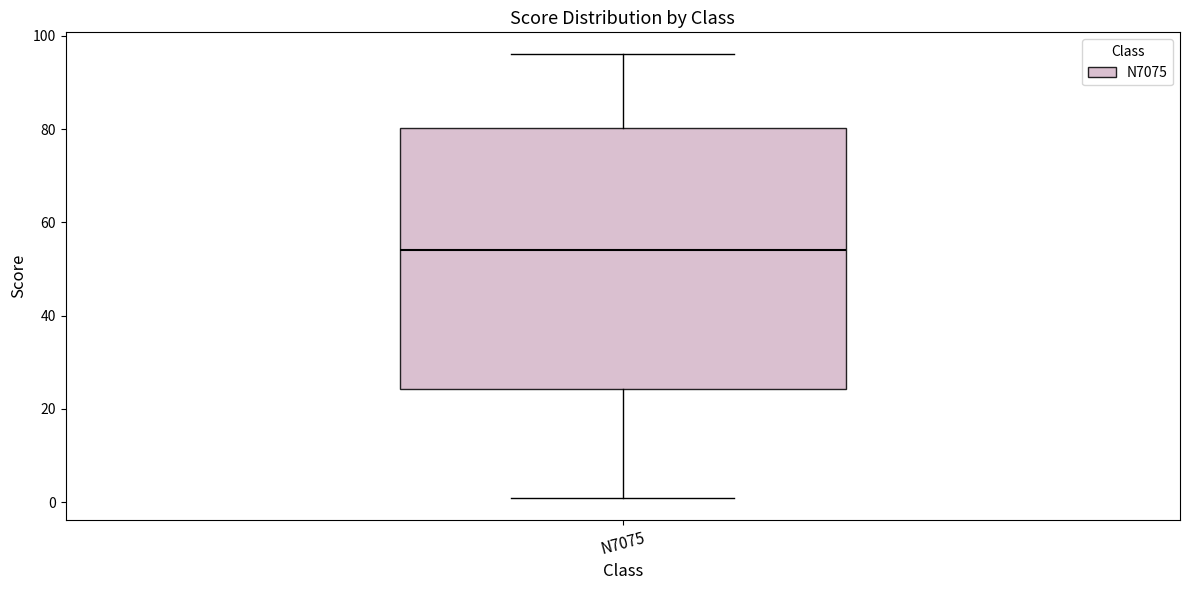

Read this box plot against the y-axis: the position of the median line, the range covered by the box, and the ends of both whiskers. The values are not printed on the chart, so give them approximately, as read against the axis.

median 54, box 24 to 80, whiskers 2 to 96